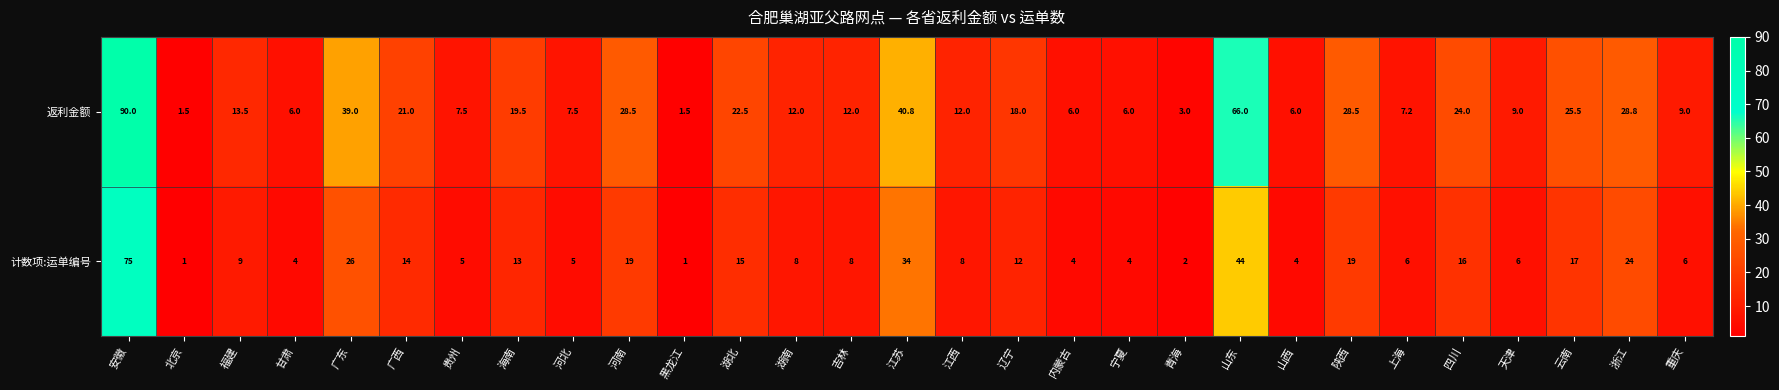

At which label is 返利金额 closest to 45?

江苏